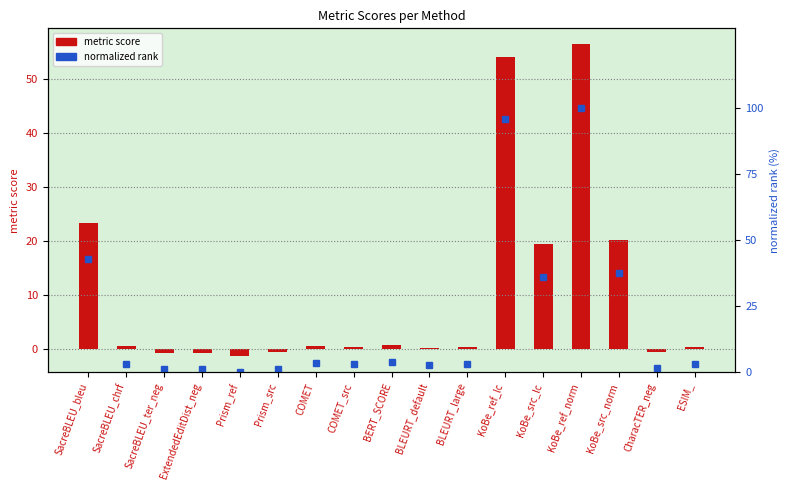

What is the greatest value displayed?

100.0